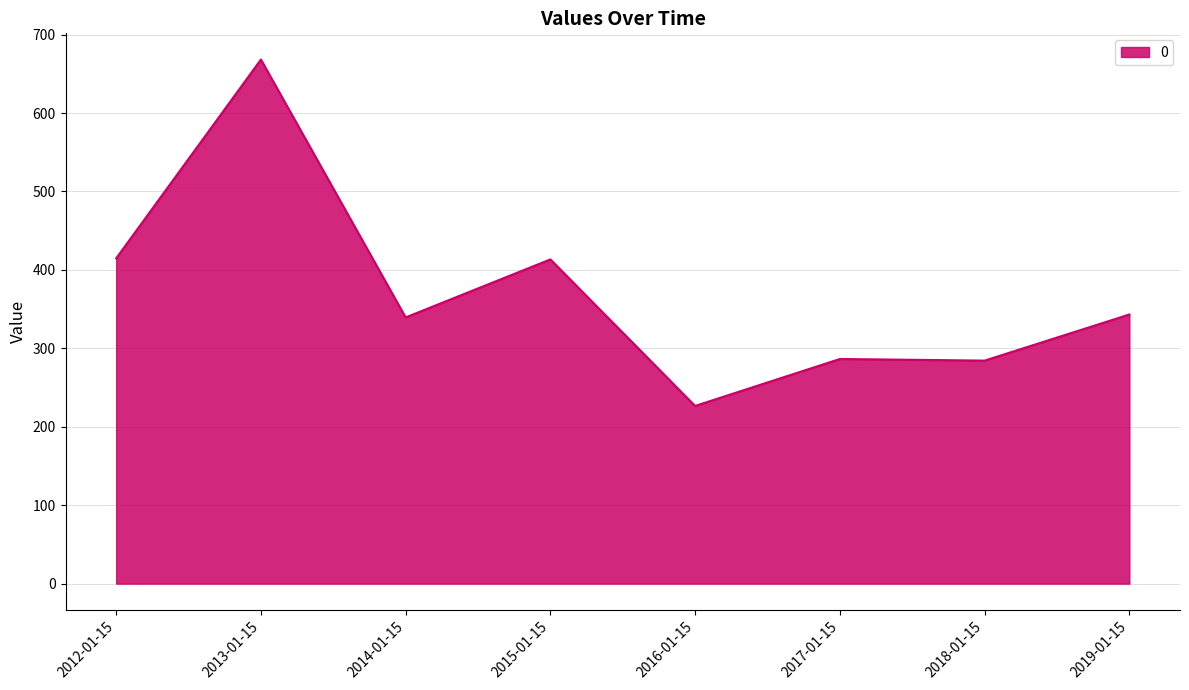

Read the value at 2019-01-15.

343.1